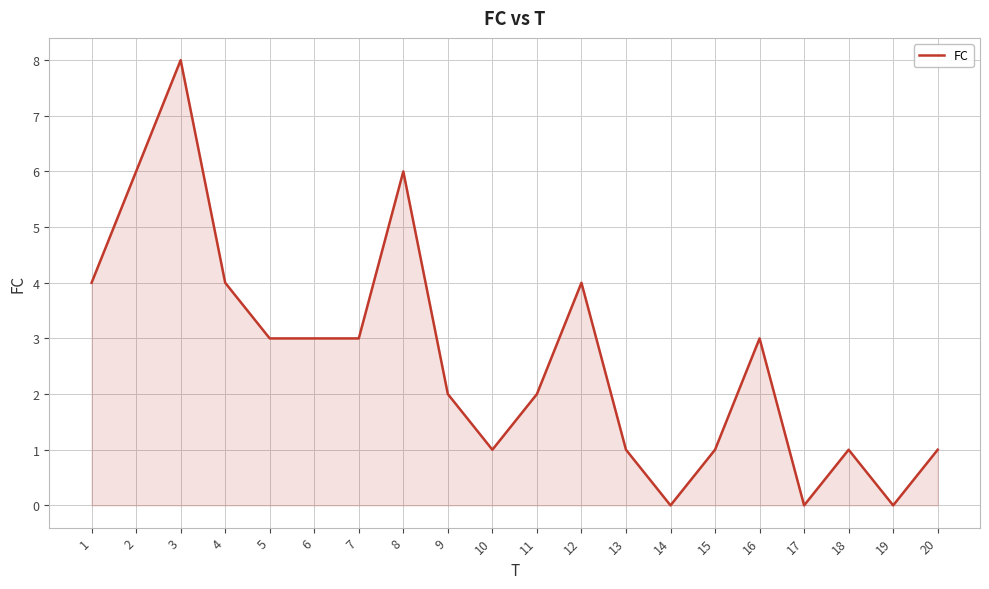

Which has a higher value, 19 or 3?

3